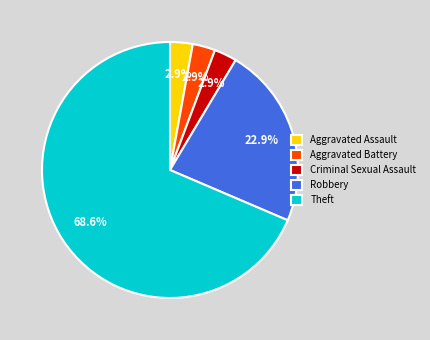

Which slice is the largest?

Theft